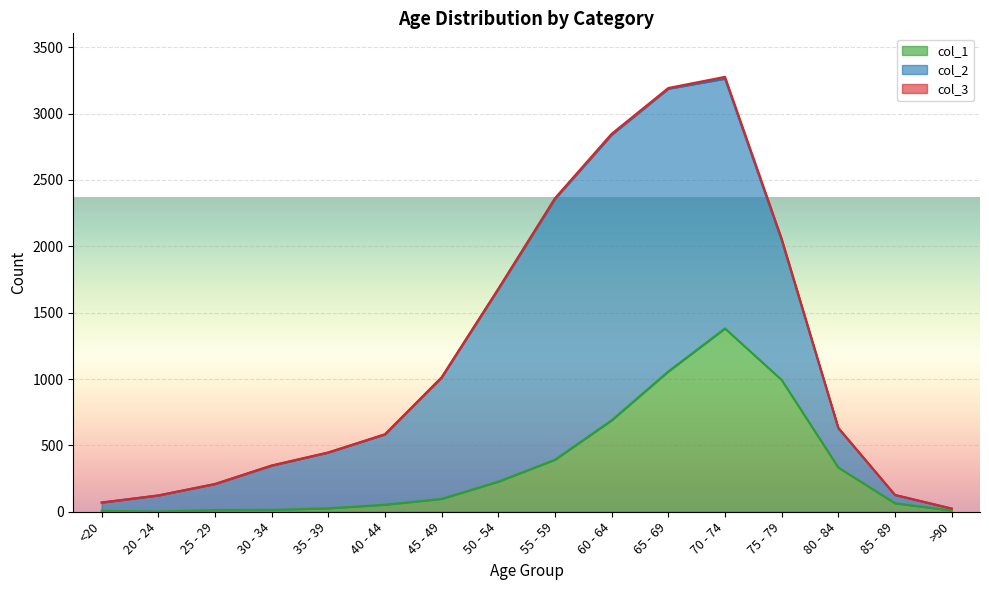

What is the label of the 11th point from the right?

40 - 44